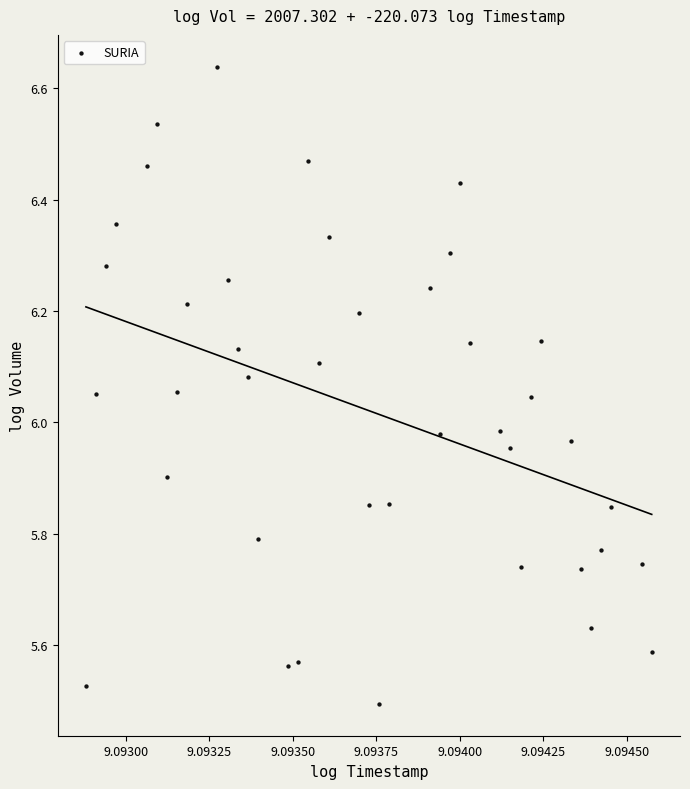

What is the range of Y values (max minus min)?

1.1